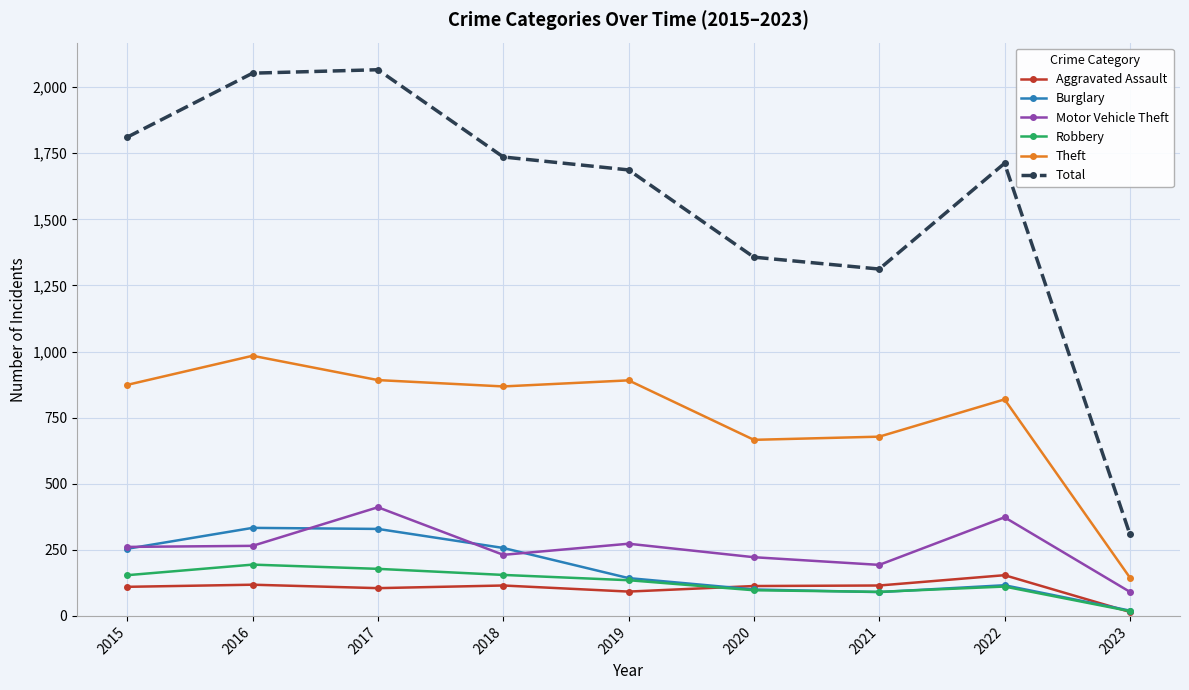

Does the chart display data point markers on the line(s)?

Yes